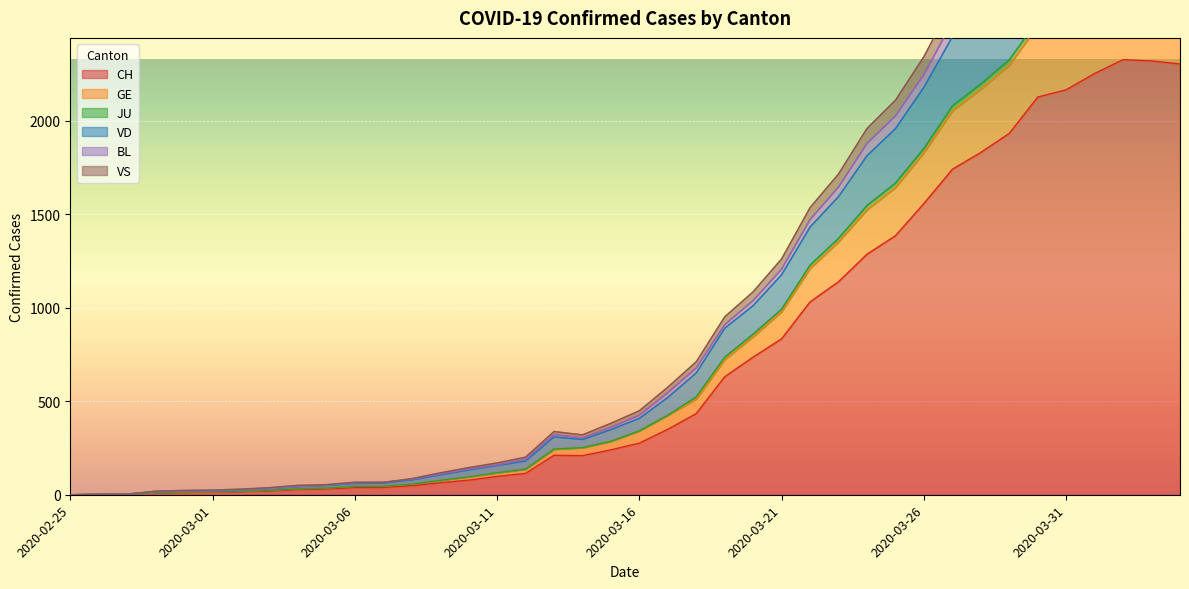

What are all the series names shown in the legend?

CH, GE, JU, VD, BL, VS